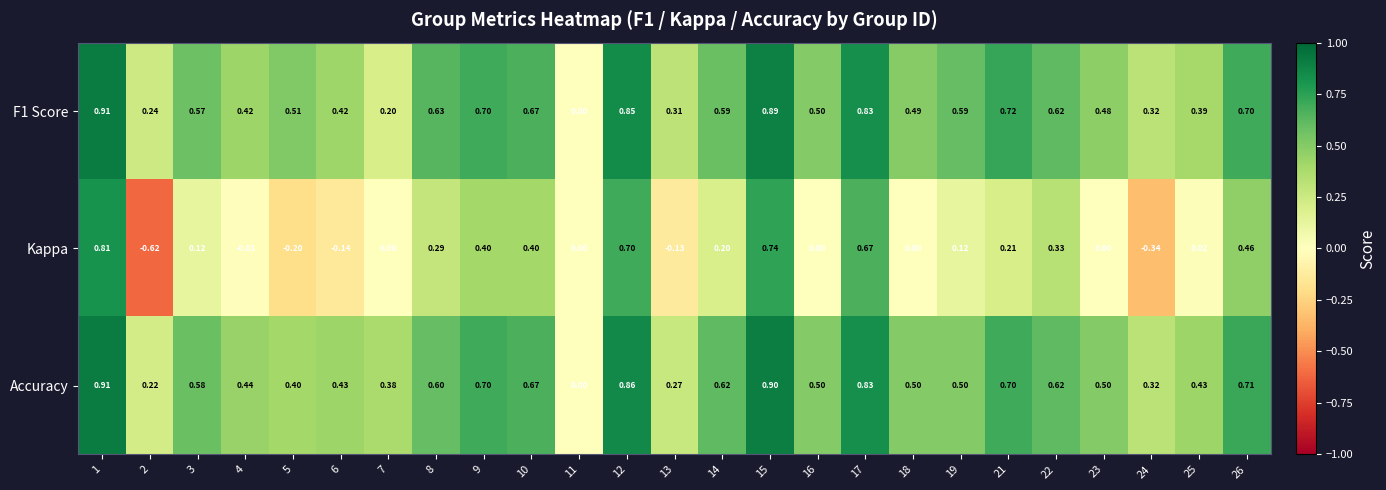

How many distinct data groups are displayed?

3